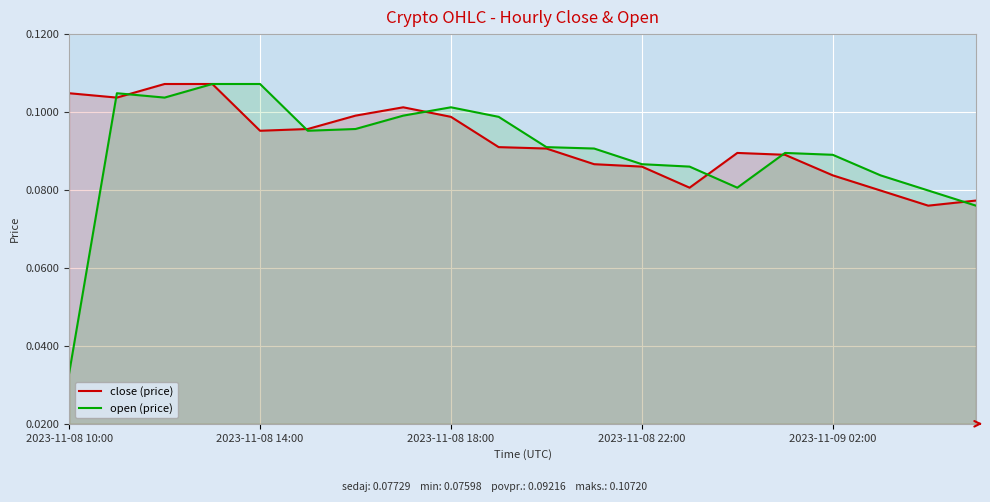

How many intersections are there between close (price) and open (price)?

7